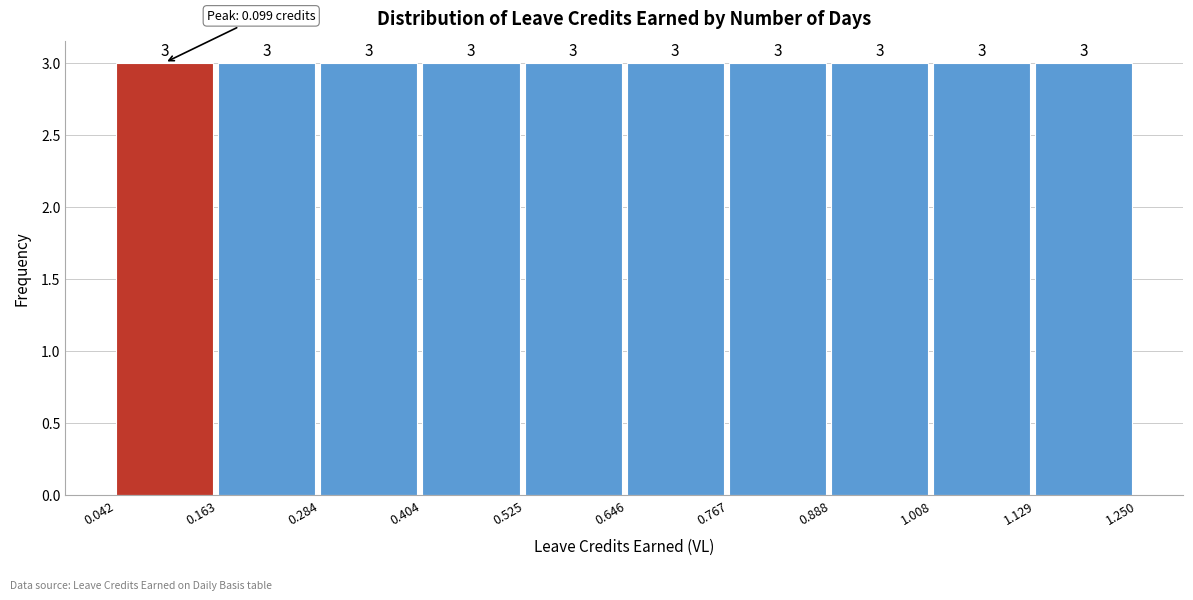

Reading left to right, list every bar in this chart as the range it spans on the x-axis followed by its height.

0.042 to 0.163: 3
0.163 to 0.284: 3
0.284 to 0.404: 3
0.404 to 0.525: 3
0.525 to 0.646: 3
0.646 to 0.767: 3
0.767 to 0.888: 3
0.888 to 1.008: 3
1.008 to 1.129: 3
1.129 to 1.250: 3